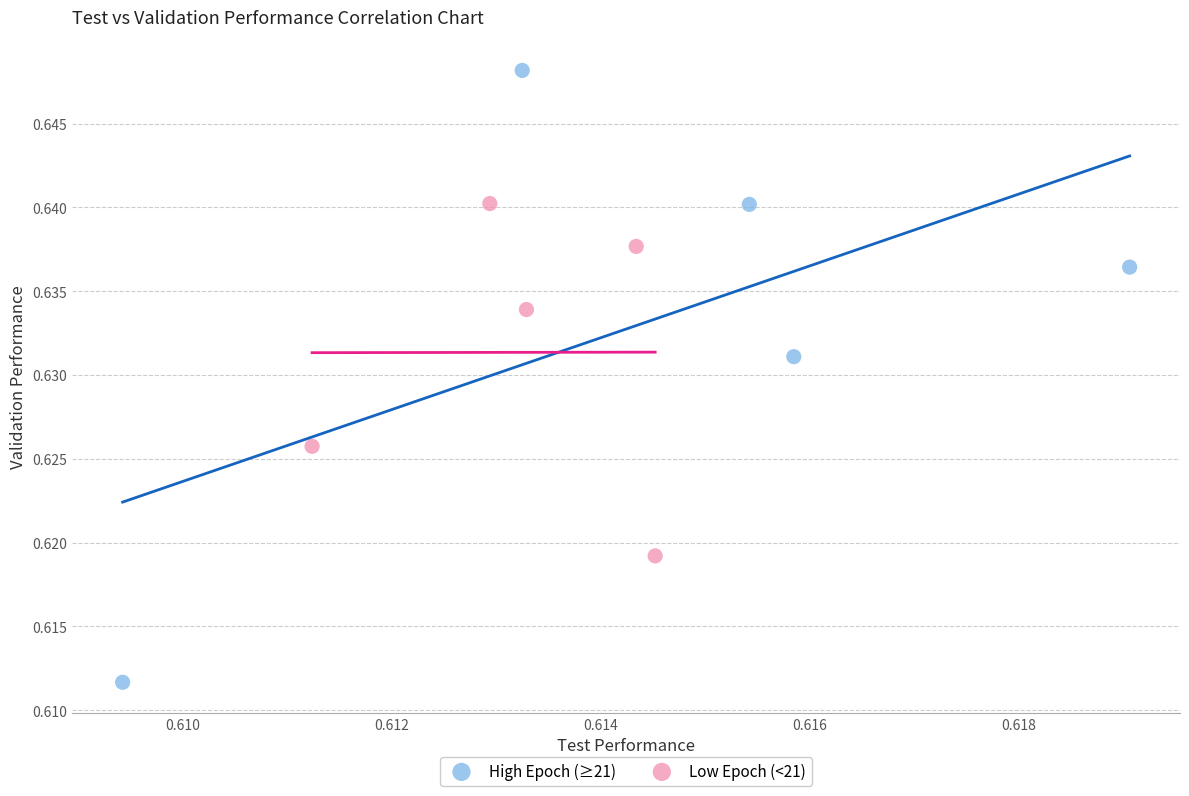

Which series contains the lowest Y value?

High Epoch (≥21)